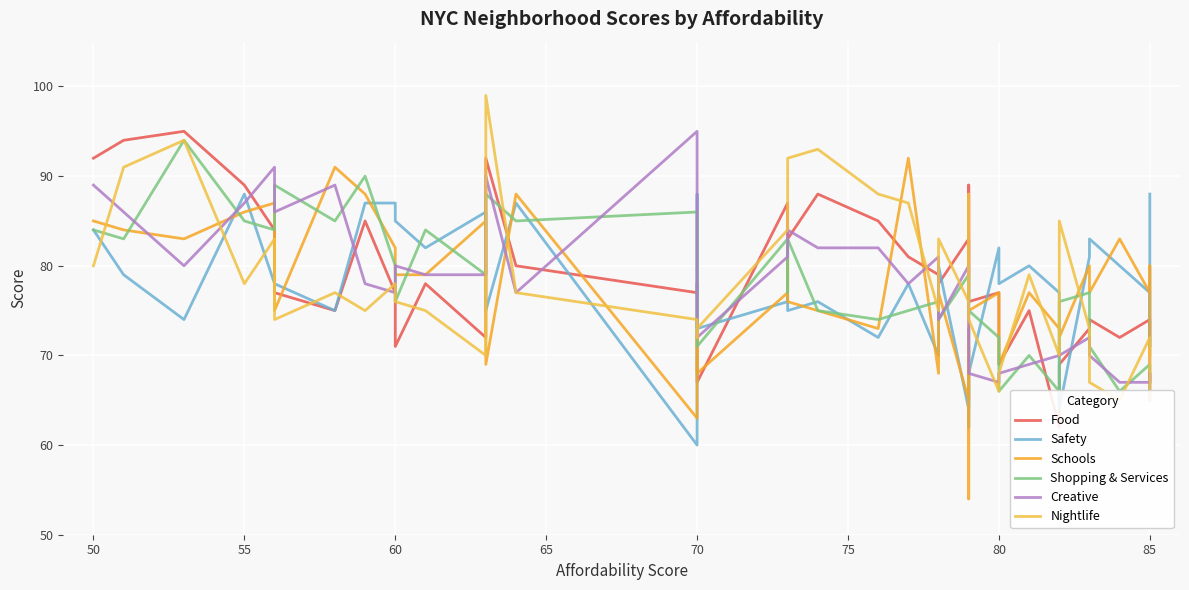

Reading left to right, what are all the values shown in this chart?

Food: 92	94	95	89	84	77	75	85	77	71	78	72	92	80	77	78	67	87	83	83	88	85	81	79	78	83	79	89	76	77	69	75	62	69	73	74	72	74	67	67
Safety: 84	79	74	88	78	78	75	87	87	85	82	86	75	87	60	88	73	76	82	75	76	72	78	70	80	64	73	62	68	82	78	80	77	64	81	83	80	77	71	88
Schools: 85	84	83	86	87	75	91	88	82	79	79	85	69	88	63	72	68	77	81	76	75	73	92	68	77	65	71	54	75	77	69	77	73	72	80	77	83	77	80	70
Shopping & Services: 84	83	94	85	84	89	85	90	80	76	84	79	88	85	86	82	71	83	77	83	75	74	75	76	74	79	76	79	75	72	66	70	66	76	77	71	66	69	68	65
Creative: 89	86	80	87	91	86	89	78	77	80	79	79	90	77	95	81	72	81	83	84	82	82	78	81	74	80	79	79	68	67	68	69	70	70	72	70	67	67	68	65
Nightlife: 80	91	94	78	83	74	77	75	78	76	75	70	99	77	74	72	73	84	87	92	93	88	87	75	83	76	85	88	74	66	68	79	70	85	73	67	65	72	66	65